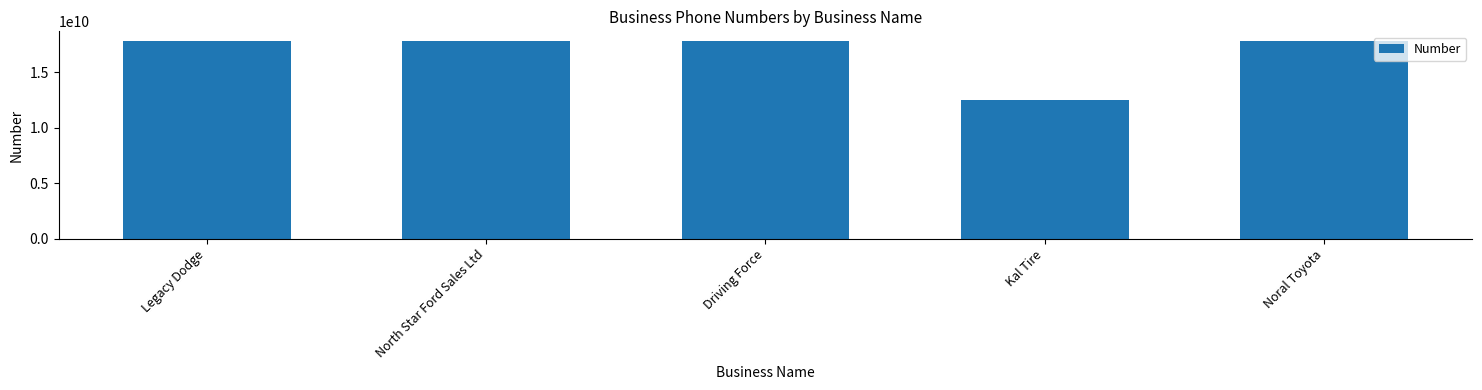

What is the greatest value displayed?

17807917911